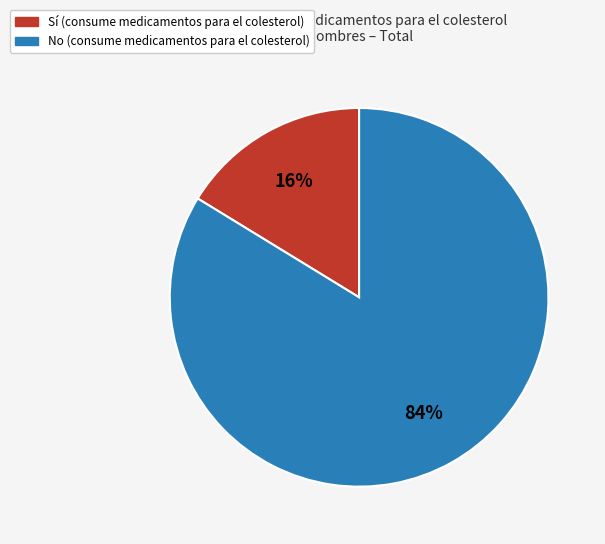

What is the largest slice in the pie chart?

No